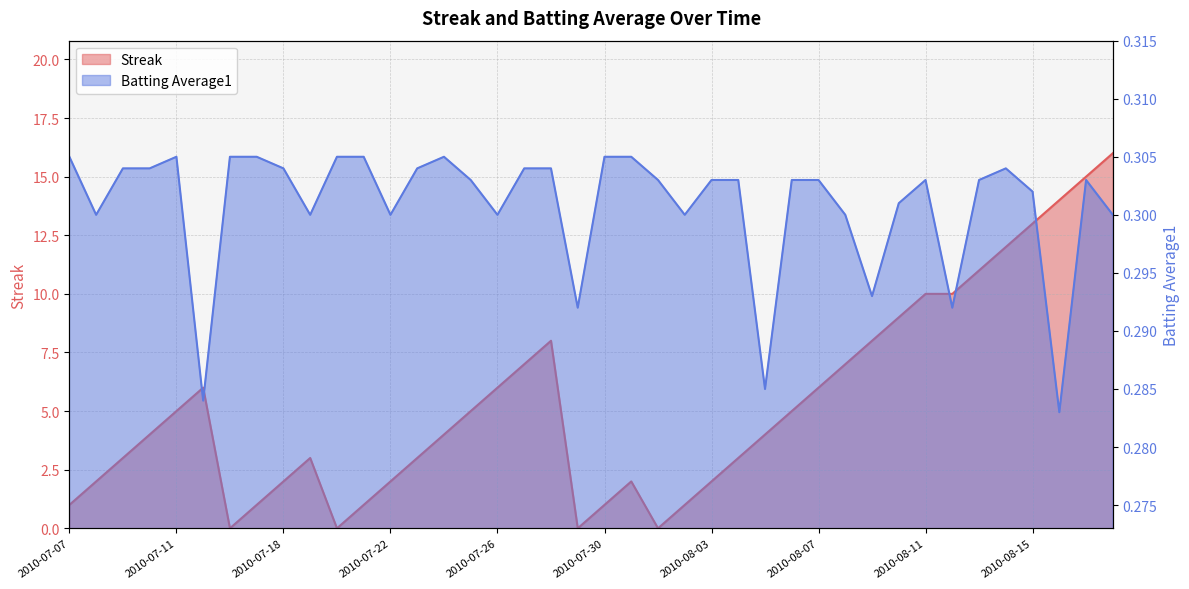

At which label does Batting Average1 reach its peak?

2010-07-07